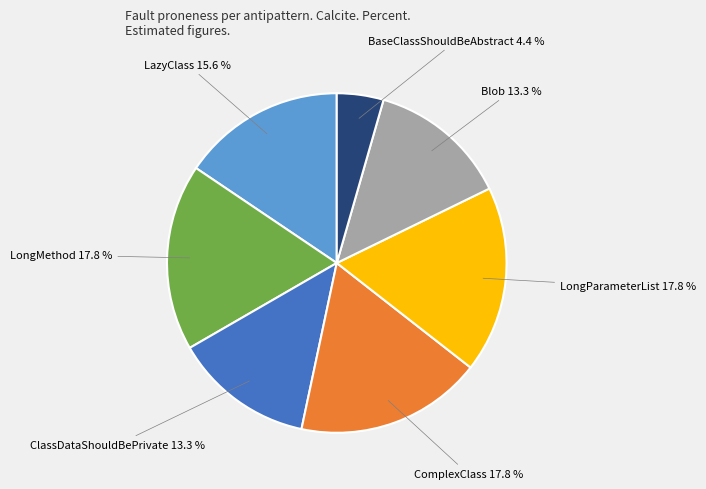

To the nearest percent, what is the difference between the largest and smallest slice percentages?

13%